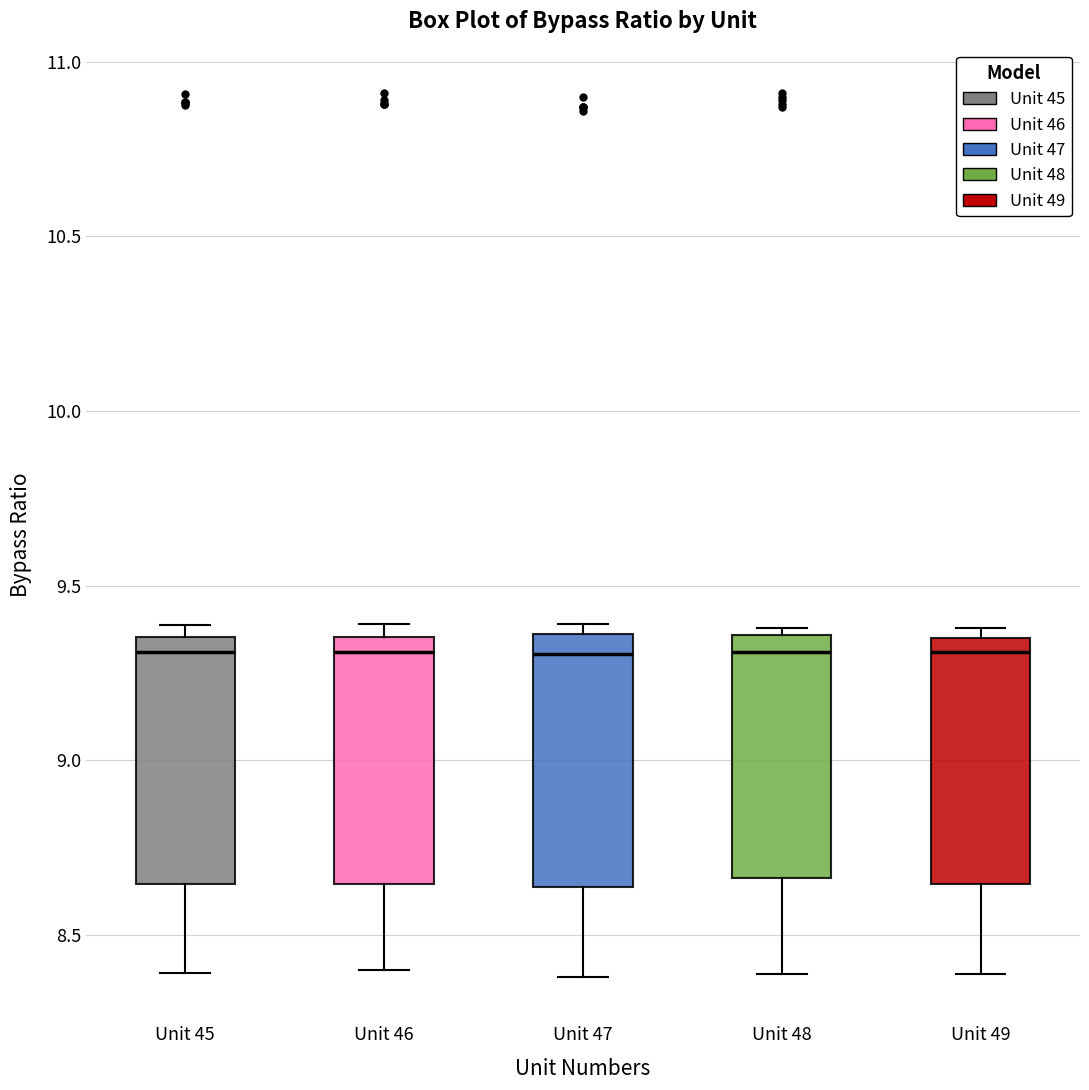

Where does the median line of the box for Unit 48 sit on the y-axis? The values are not printed on the chart, so give them approximately, as read against the axis.

9.30